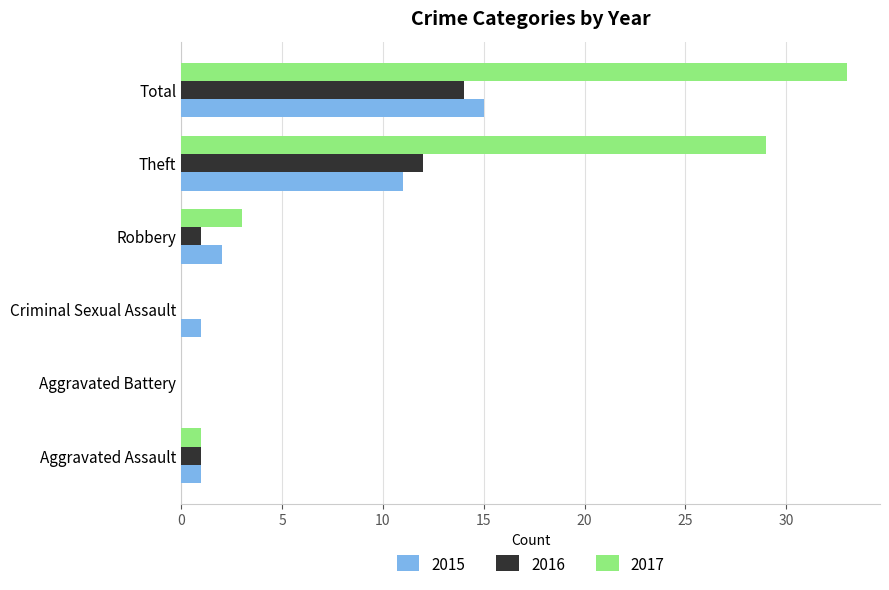

What is the spread (max minus min) of values at Robbery?

2